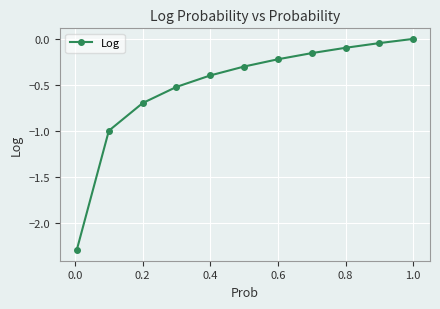

What is the difference between the second highest and minimum values?

2.3